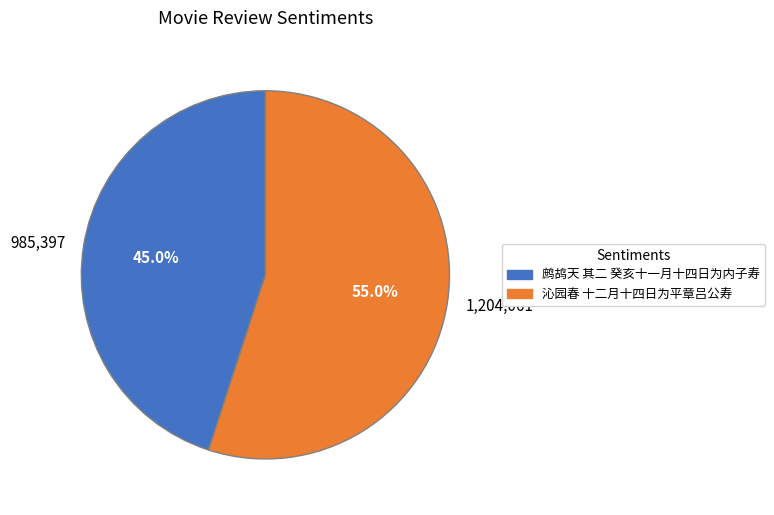

Rank the categories by value from highest to lowest.

沁园春 十二月十四日为平章吕公寿, 鹧鸪天 其二 癸亥十一月十四日为内子寿